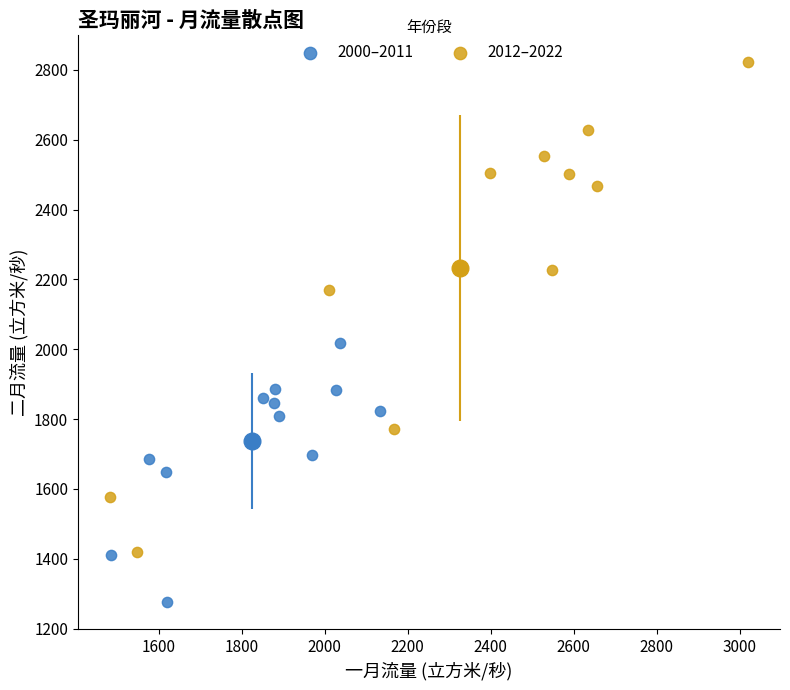

Which series reaches the maximum Y coordinate?

2012–2022